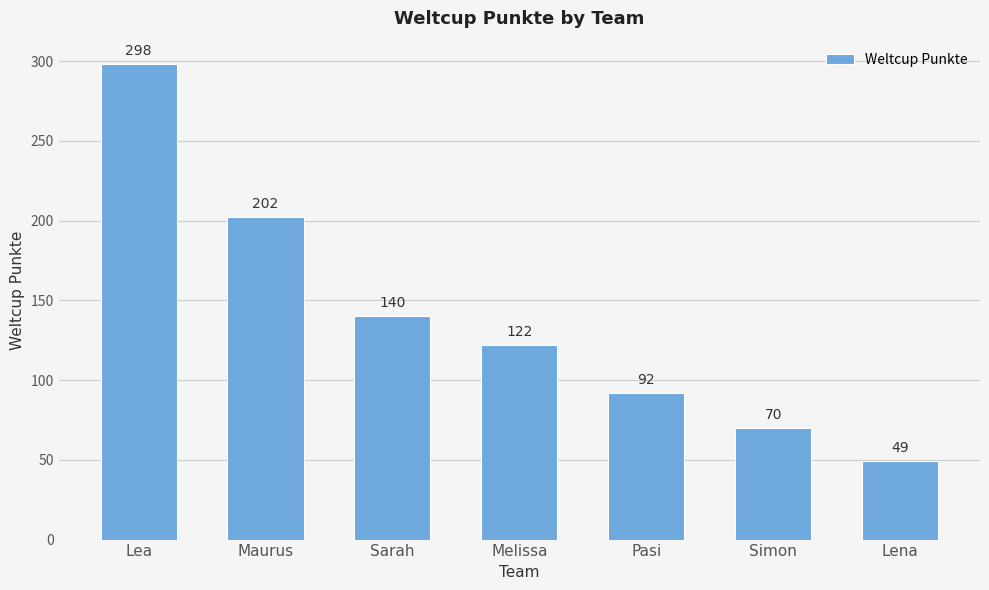

Which category has the lowest value across all series?

Lena